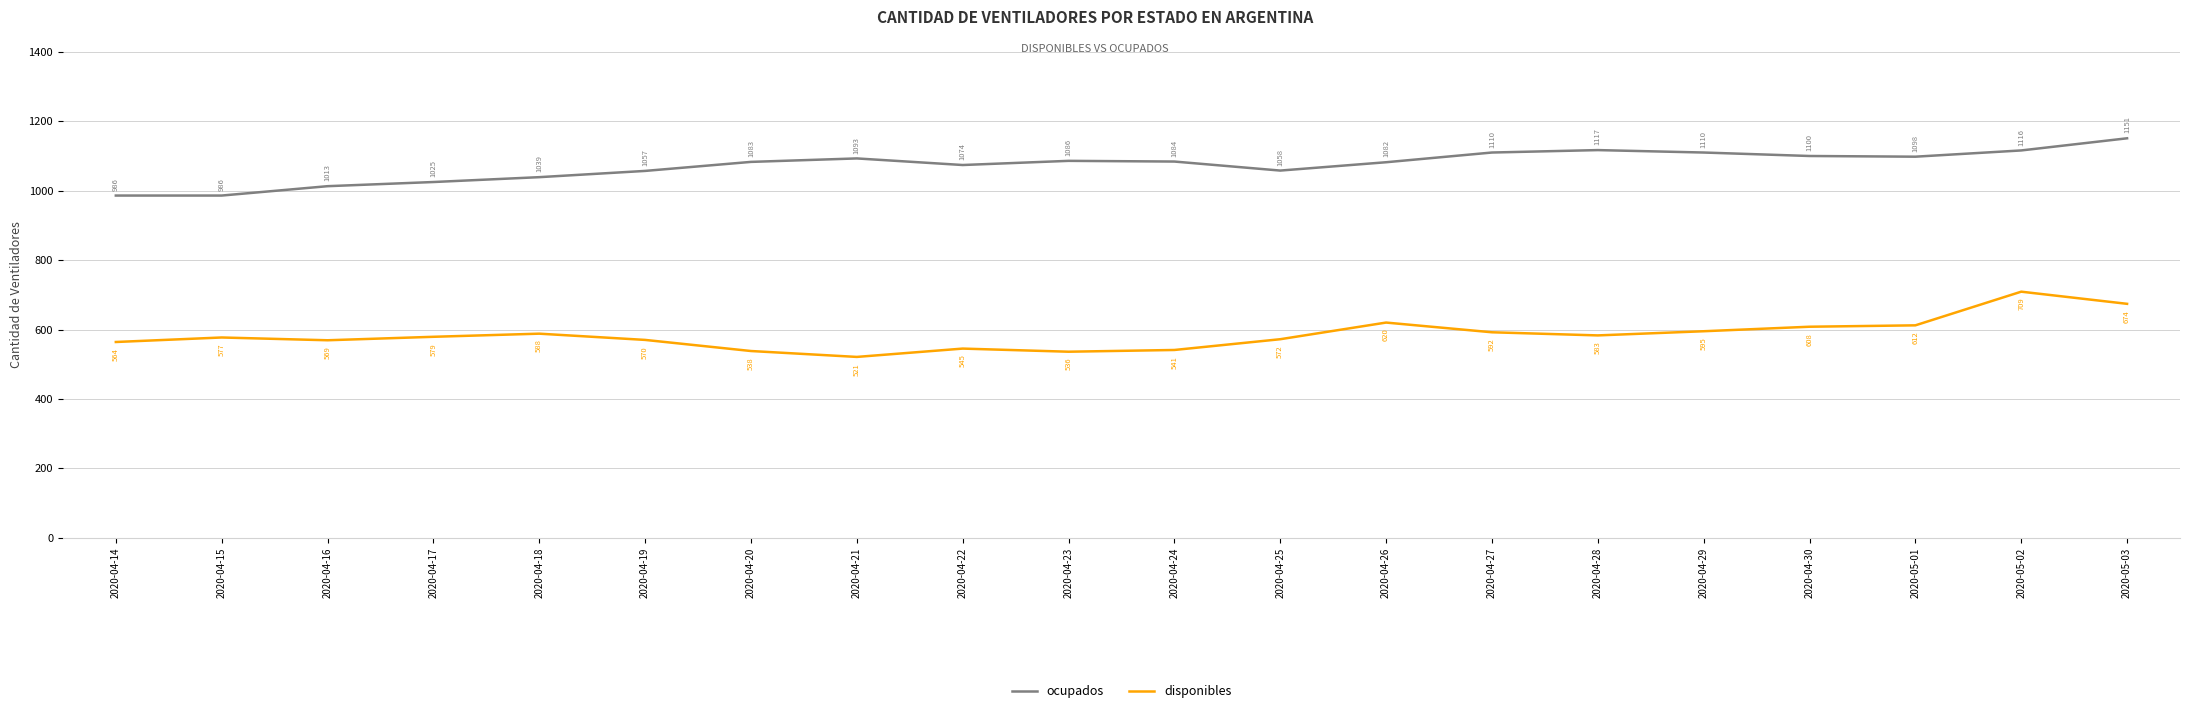

The ocupados series shows 1117 at 2020-04-28. True or false?

True